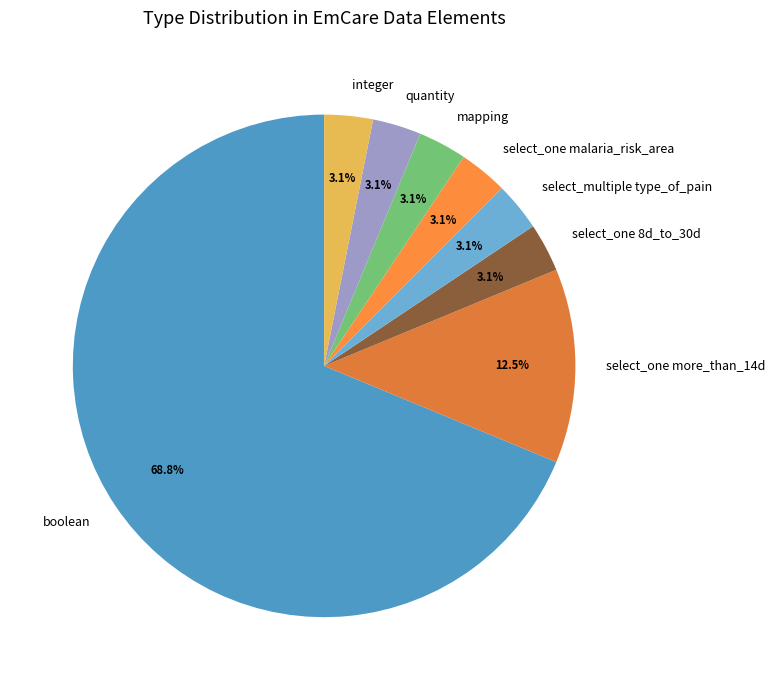

Which slice is the largest?

boolean